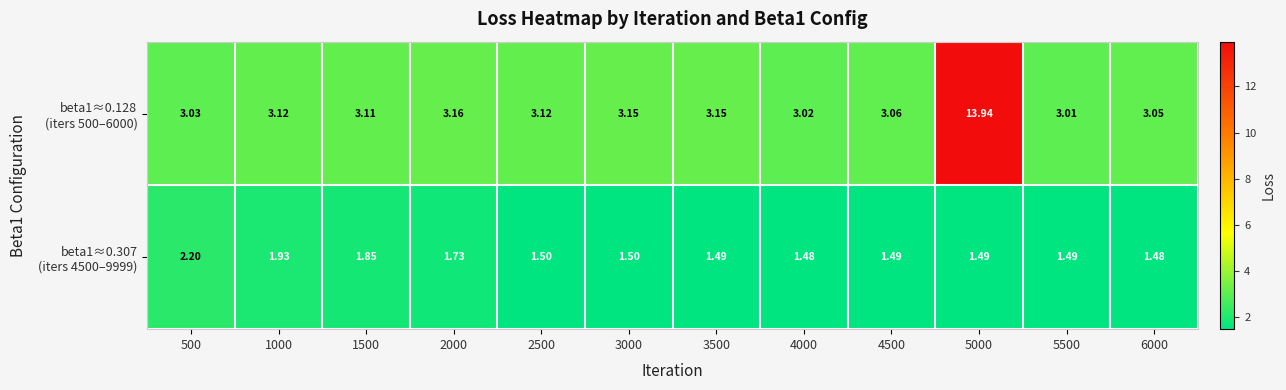

Count the number of data series in this chart.

2